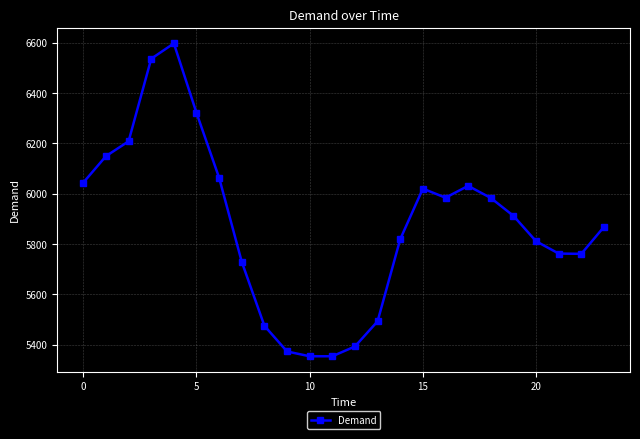

Is this an area chart (filled region under the line)?

No